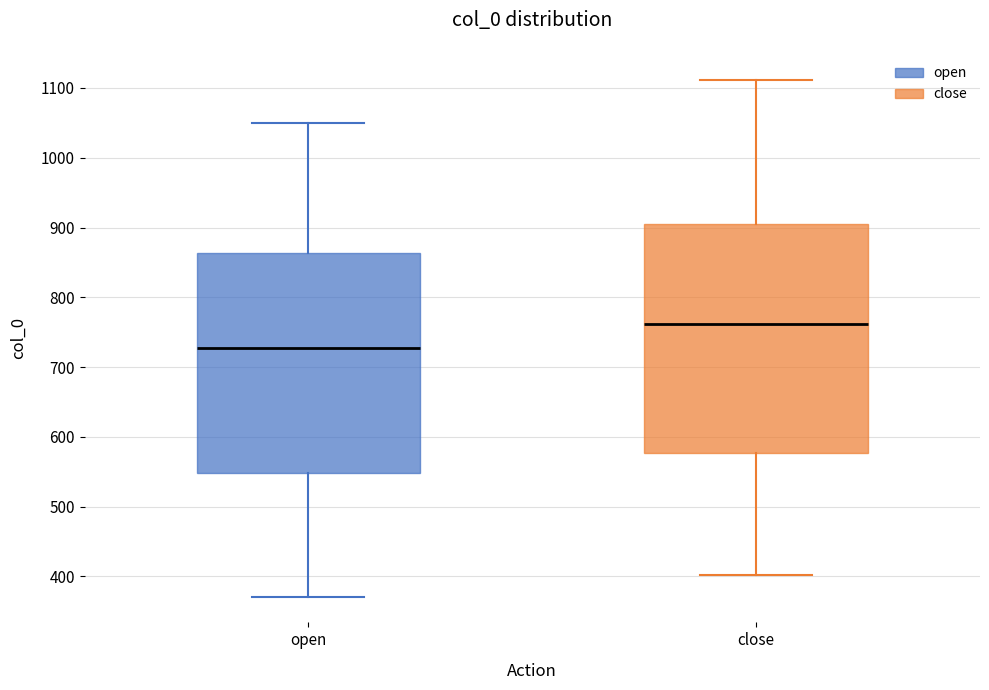

Where does the upper whisker of the box for open end on the y-axis? The values are not printed on the chart, so give them approximately, as read against the axis.

1050